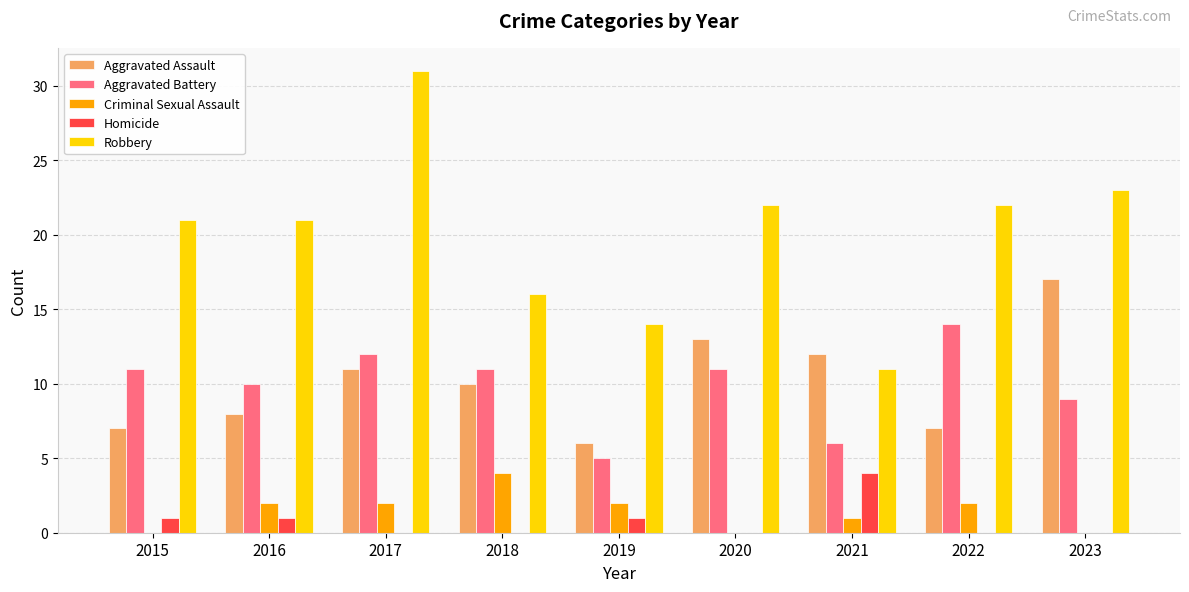

Which series has the largest total across all categories?

Robbery